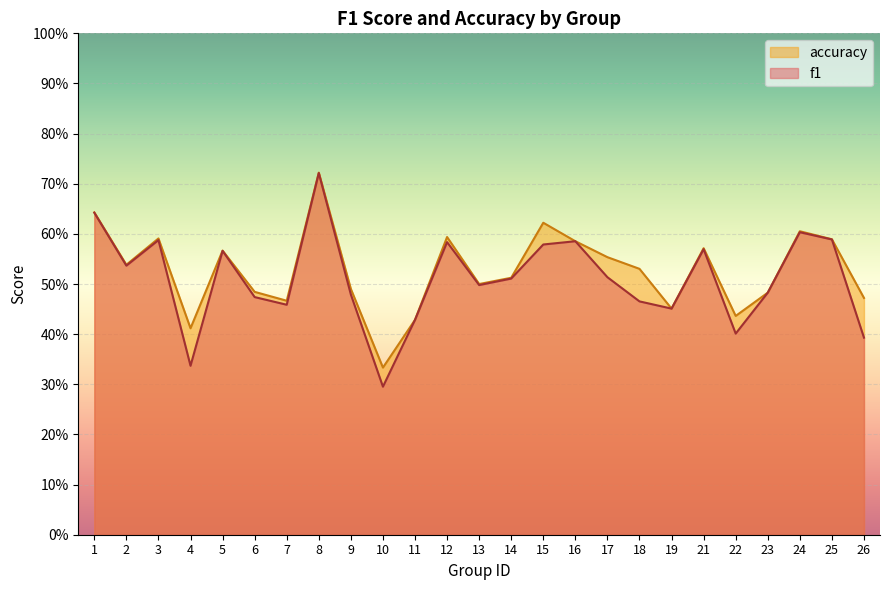

What is the approximate value of accuracy at 12?

0.6